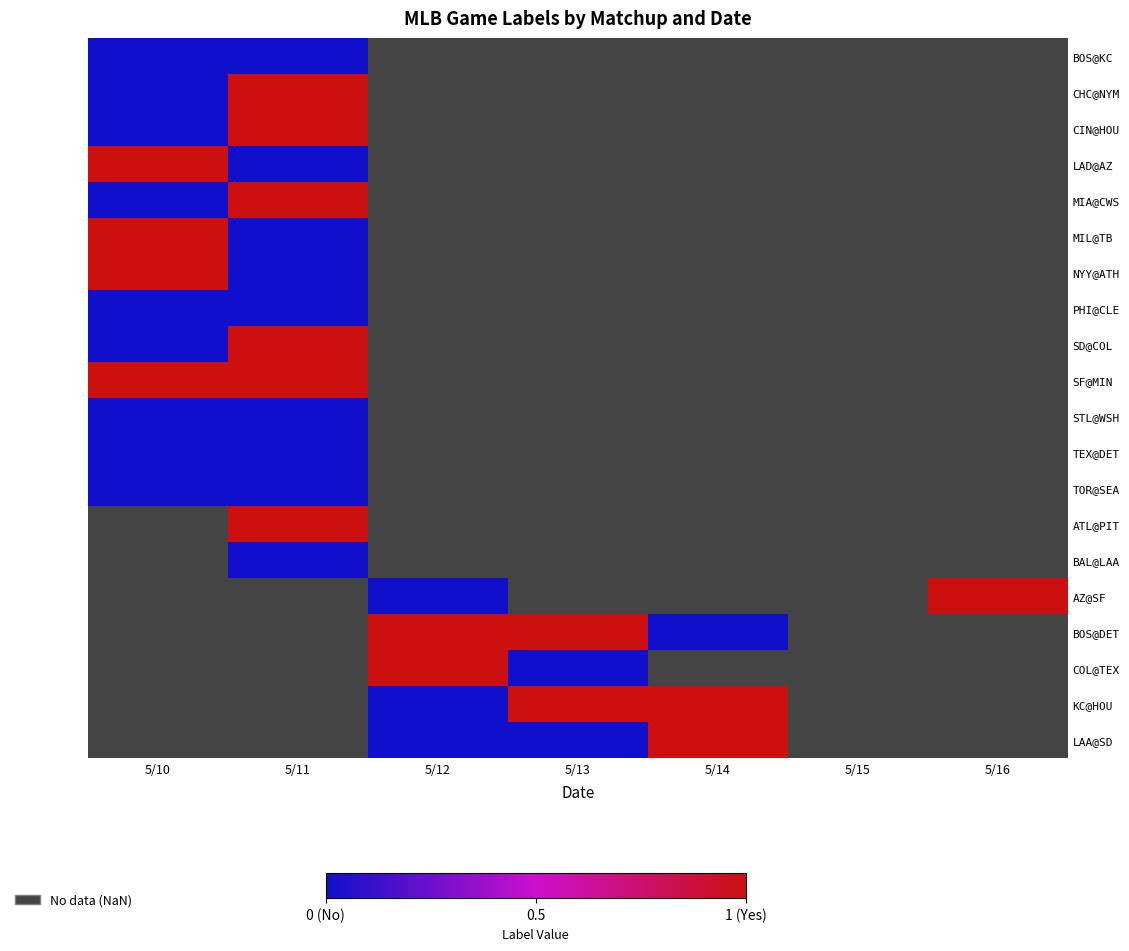

At how many categories does at least one series exceed 0?

6